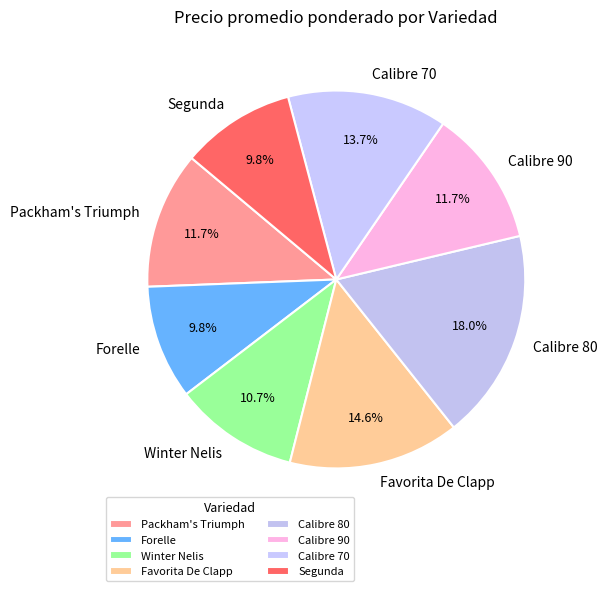

True or false: Calibre 90 accounts for 12% of the total.

True